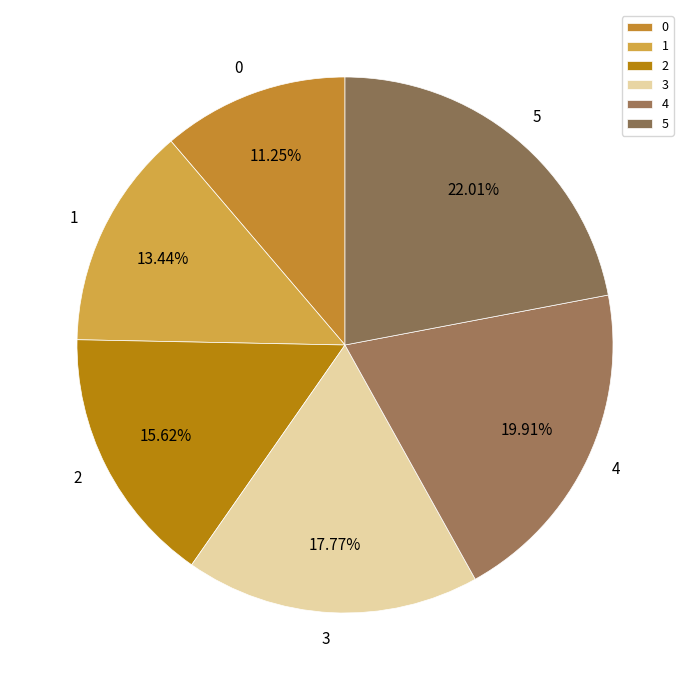

To the nearest percent, what is the combined percentage of 5 and 2?

38%